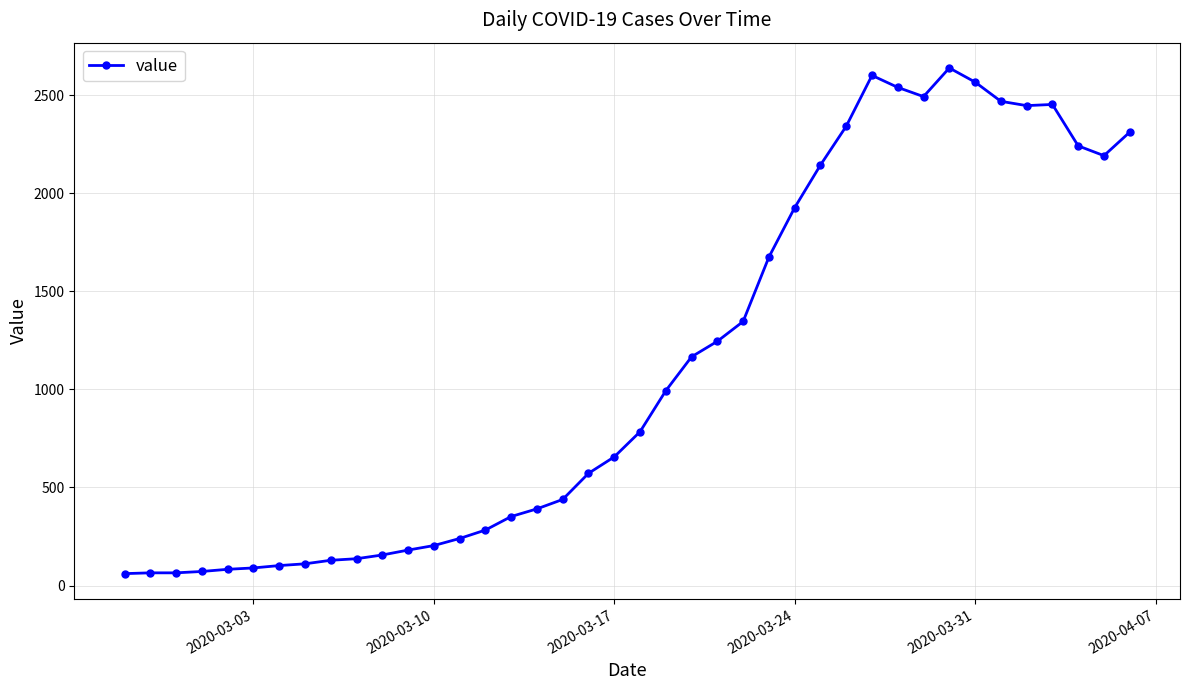

Does the chart display data point markers on the line(s)?

Yes